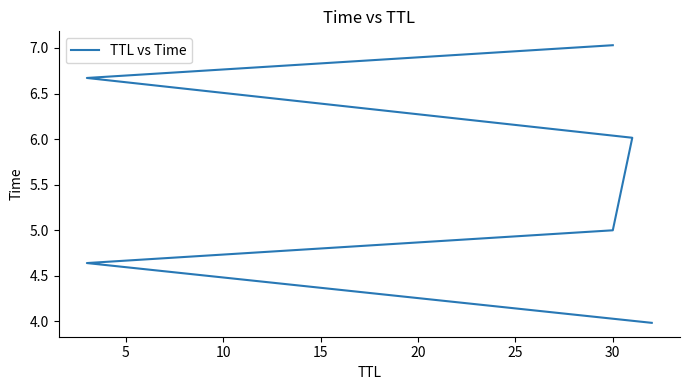

What is the greatest value displayed?

7.0